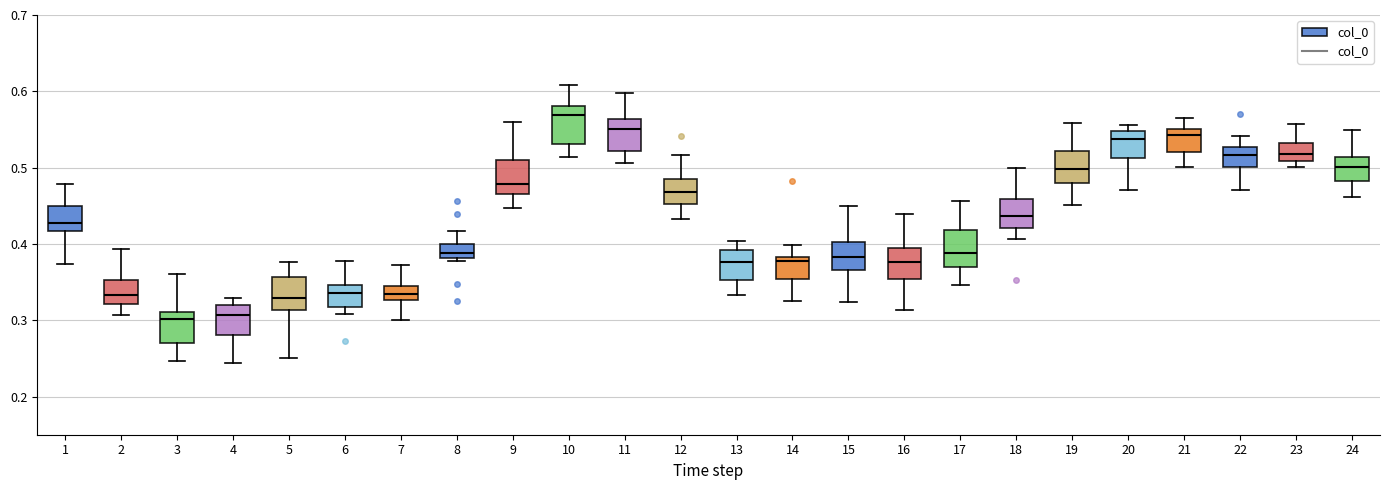

Reading left to right, read every box against the y-axis: the position of its median line, the range the box covers, and the ends of its whiskers. The values are not printed on the chart, so give them approximately, as read against the axis.

1: median 0.43, box 0.42 to 0.45, whiskers 0.37 to 0.48
2: median 0.33, box 0.32 to 0.35, whiskers 0.31 to 0.39
3: median 0.30, box 0.27 to 0.31, whiskers 0.25 to 0.36
4: median 0.31, box 0.28 to 0.32, whiskers 0.24 to 0.33
5: median 0.33, box 0.31 to 0.36, whiskers 0.25 to 0.38
6: median 0.34, box 0.32 to 0.35, whiskers 0.31 to 0.38
7: median 0.33 (inside the box), box 0.33 to 0.35, whiskers 0.30 to 0.37
8: median 0.39, box 0.38 to 0.40, whiskers 0.38 (just below the box's lower edge) to 0.42
9: median 0.48, box 0.47 to 0.51, whiskers 0.45 to 0.56
10: median 0.57, box 0.53 to 0.58, whiskers 0.51 to 0.61
11: median 0.55, box 0.52 to 0.56, whiskers 0.51 to 0.60
12: median 0.47, box 0.45 to 0.48, whiskers 0.43 to 0.52
13: median 0.38, box 0.35 to 0.39, whiskers 0.33 to 0.40
14: median 0.38 (just below the box's upper edge), box 0.35 to 0.38, whiskers 0.32 to 0.40
15: median 0.38, box 0.37 to 0.40, whiskers 0.32 to 0.45
16: median 0.38, box 0.35 to 0.39, whiskers 0.31 to 0.44
17: median 0.39, box 0.37 to 0.42, whiskers 0.35 to 0.46
18: median 0.44, box 0.42 to 0.46, whiskers 0.41 to 0.50
19: median 0.50, box 0.48 to 0.52, whiskers 0.45 to 0.56
20: median 0.54, box 0.51 to 0.55, whiskers 0.47 to 0.56
21: median 0.54, box 0.52 to 0.55, whiskers 0.50 to 0.57
22: median 0.52, box 0.50 to 0.53, whiskers 0.47 to 0.54
23: median 0.52, box 0.51 to 0.53, whiskers 0.50 to 0.56
24: median 0.50, box 0.48 to 0.51, whiskers 0.46 to 0.55